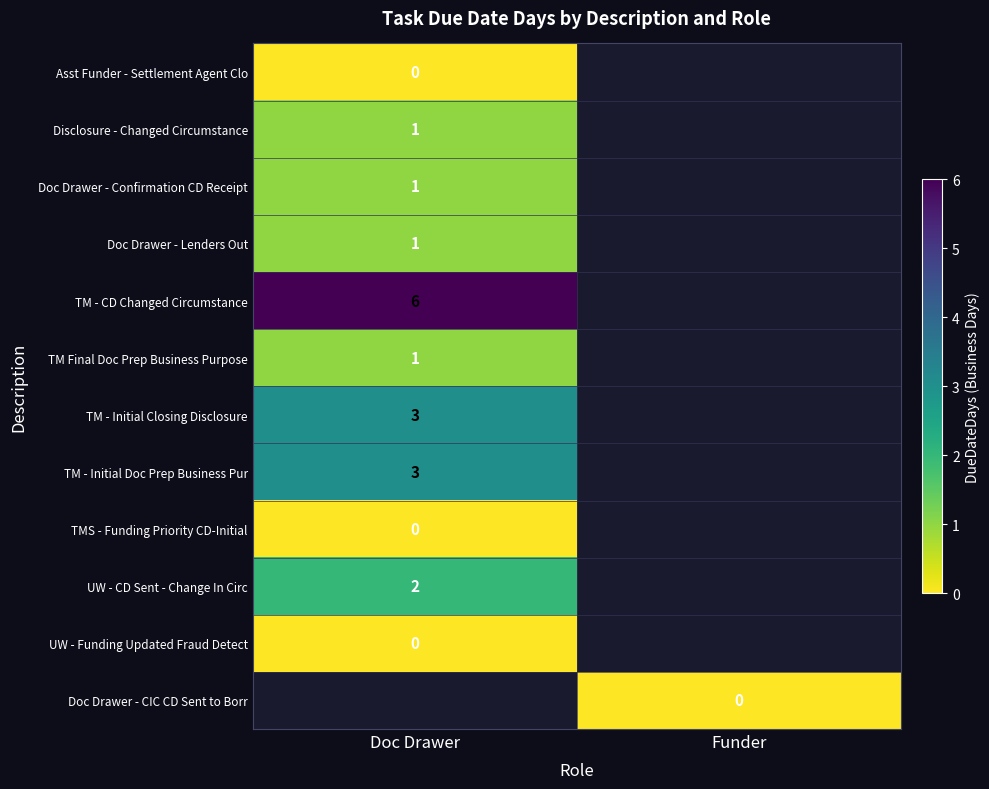

Count the number of categories in the chart.

2